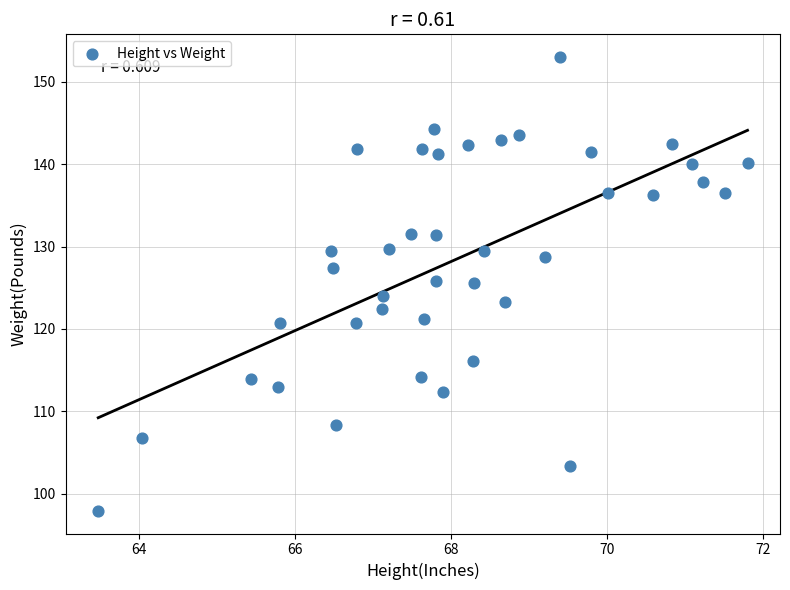

What is the range of Y values (max minus min)?

55.1